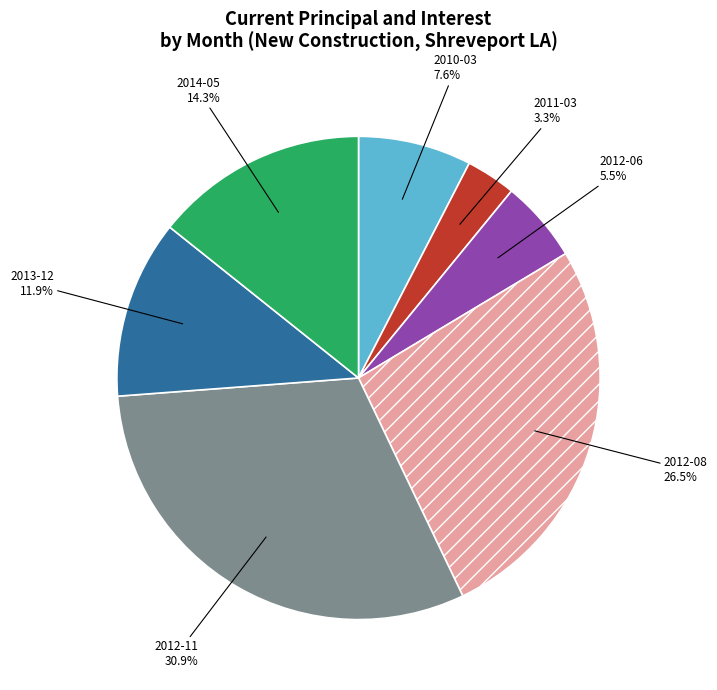

To the nearest percent, what percentage of the pie is 2012-11?

31%